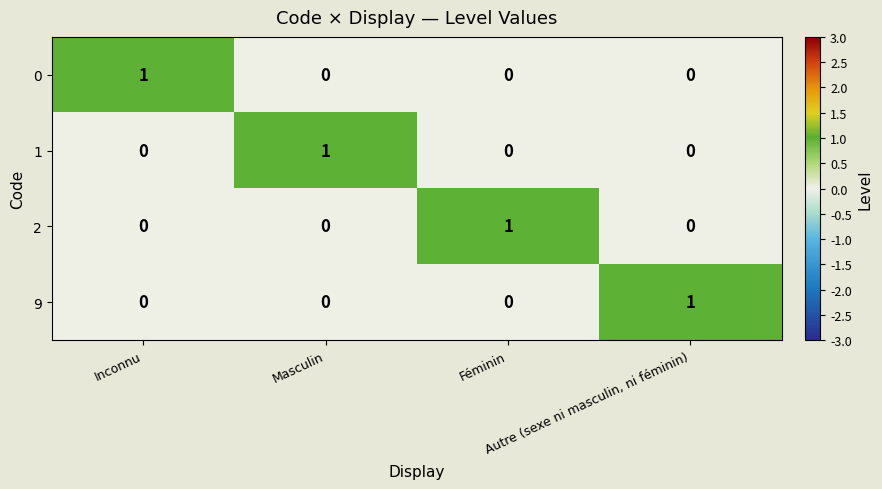

Count the 9 values in the range 0 to 1.

4